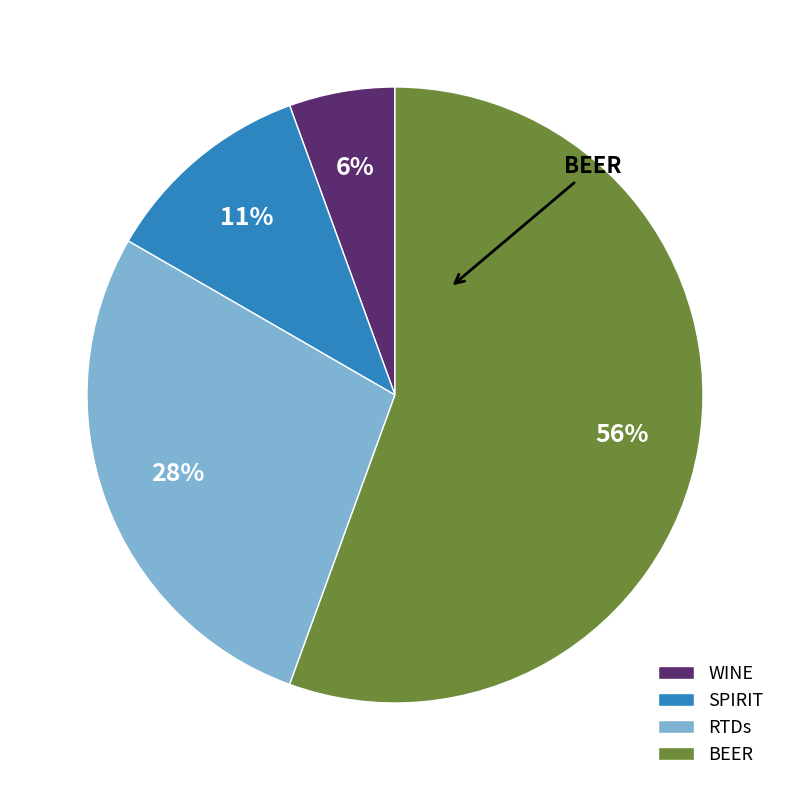

What percentage is the RTDs slice, to the nearest percent?

28%